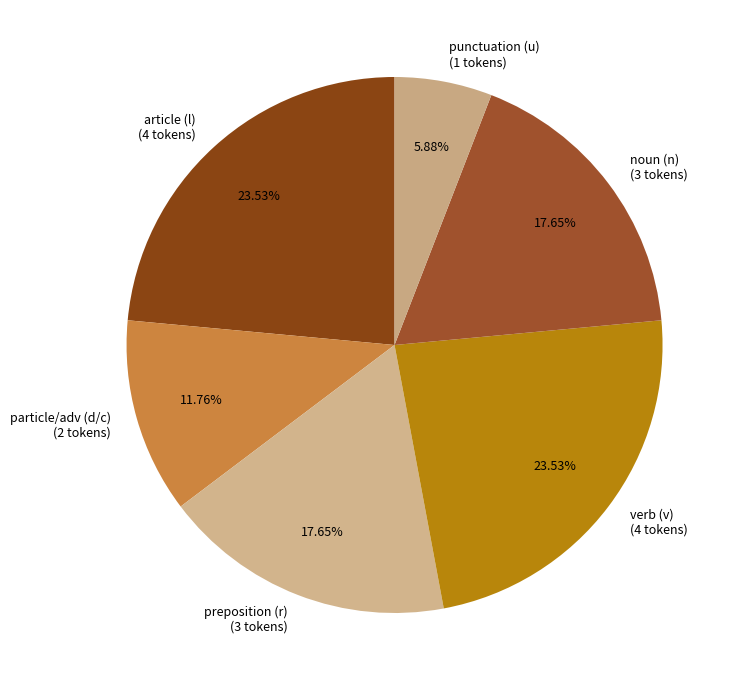

To the nearest percent, what is the average slice percentage?

17%